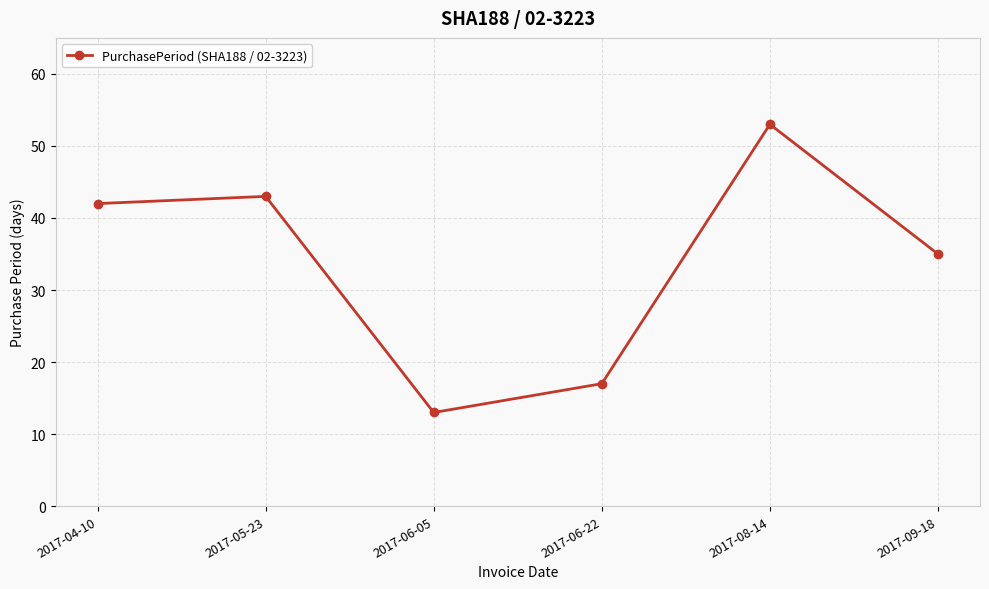

How many points are higher than both their immediate neighbors (excluding endpoints)?

2